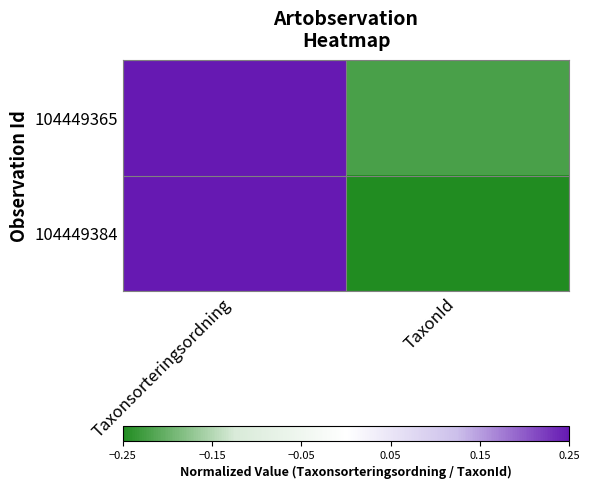

Which category has the highest value across all series?

Taxonsorteringsordning